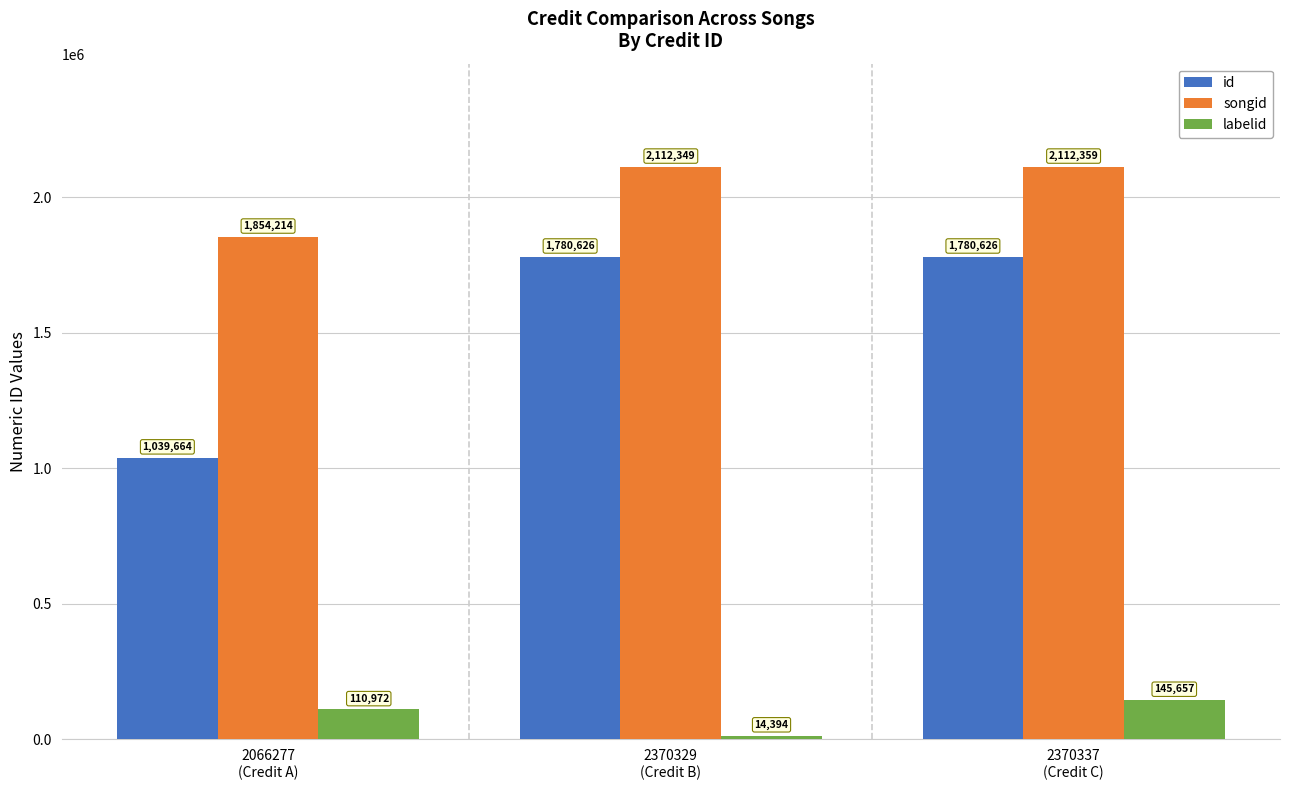

Which category has the lowest value across all series?

2370329
(Credit B)